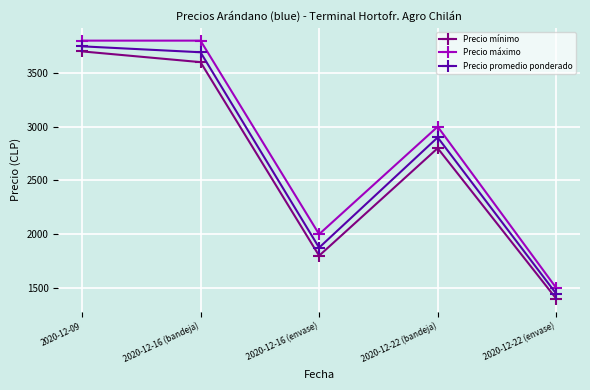

Where is Precio máximo nearest to the value 2650?

2020-12-22 (bandeja)